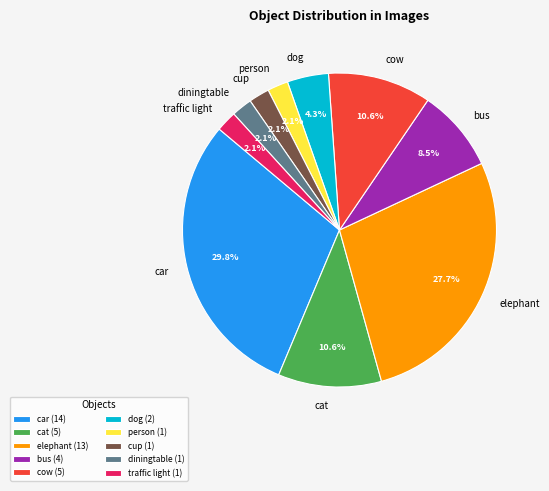

Does person account for over 50% of the chart?

No